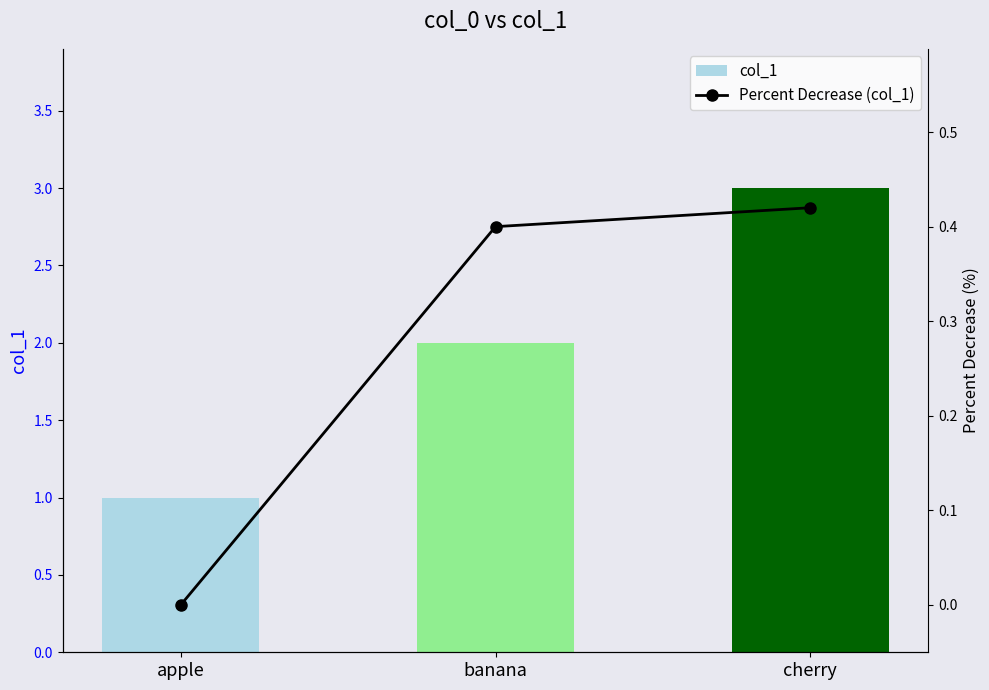

What is the greatest value displayed?

3.0